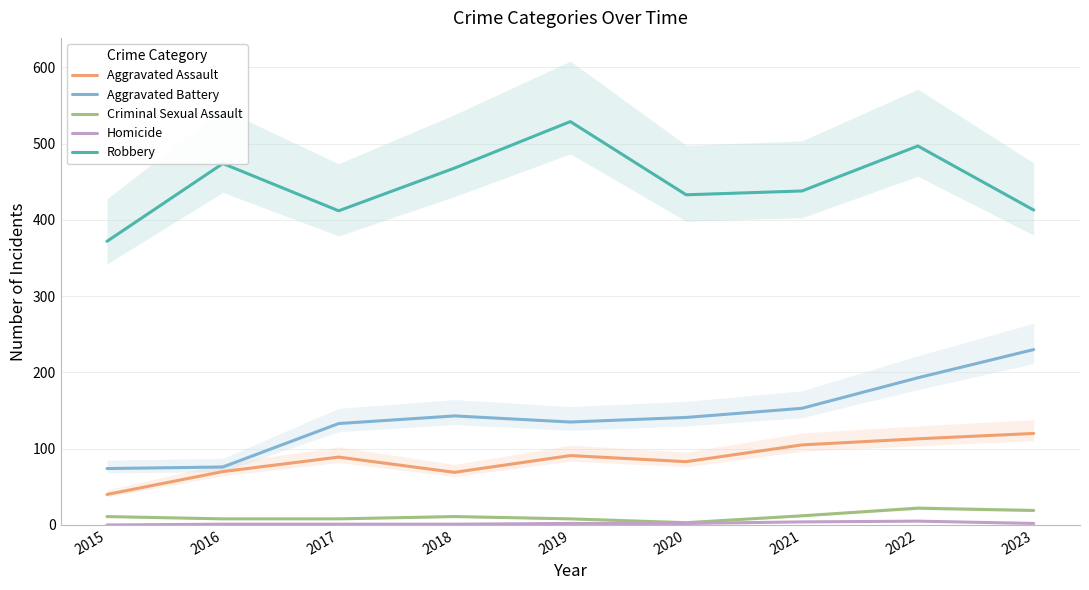

Is this an area chart (filled region under the line)?

No